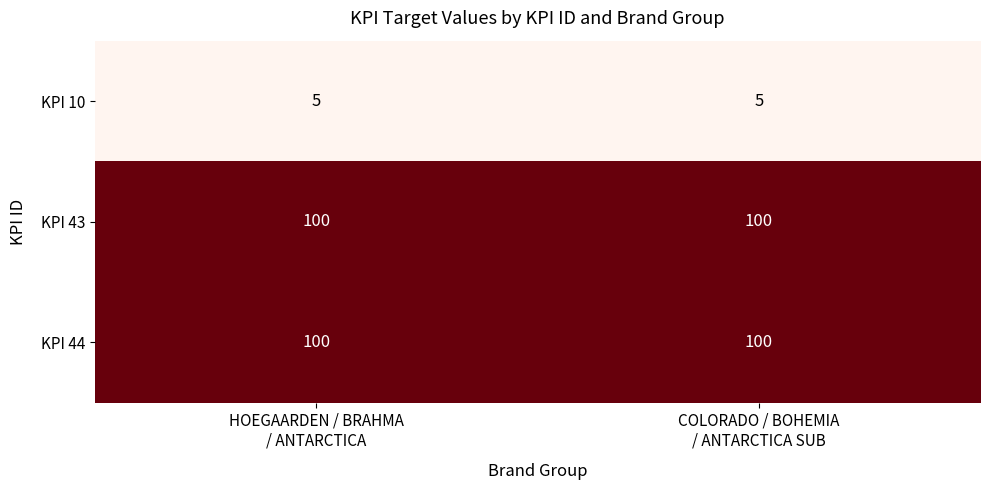

What is the average value of the KPI 44 series?

100